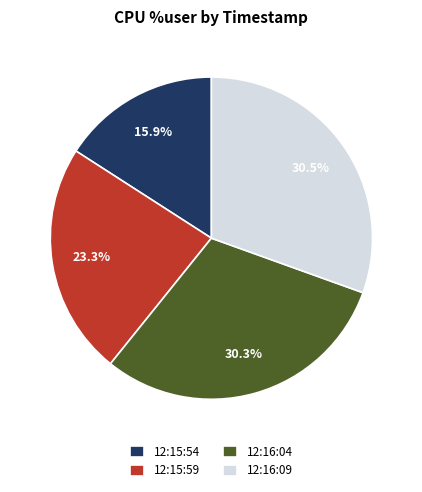

Combined, what portion of the pie is 12:15:59 and 12:16:04?

53.6%